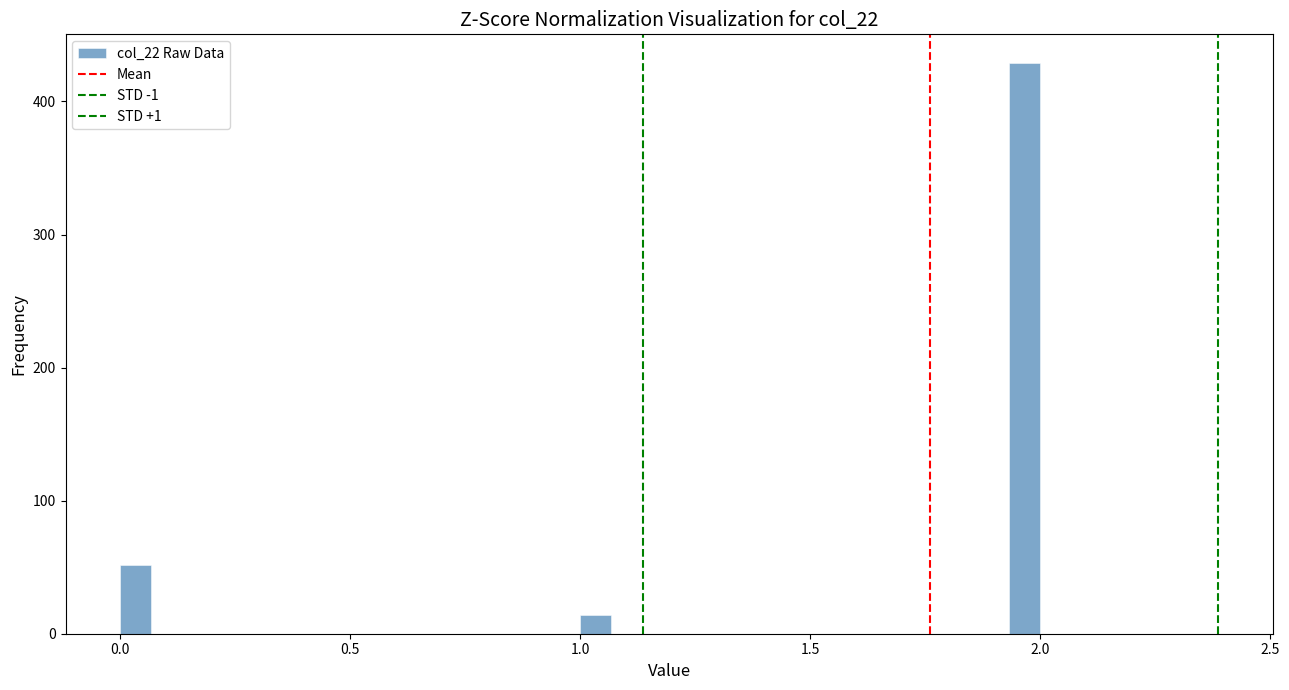

Read against the x-axis, roughly where is the centre of the tallest bar?

1.95